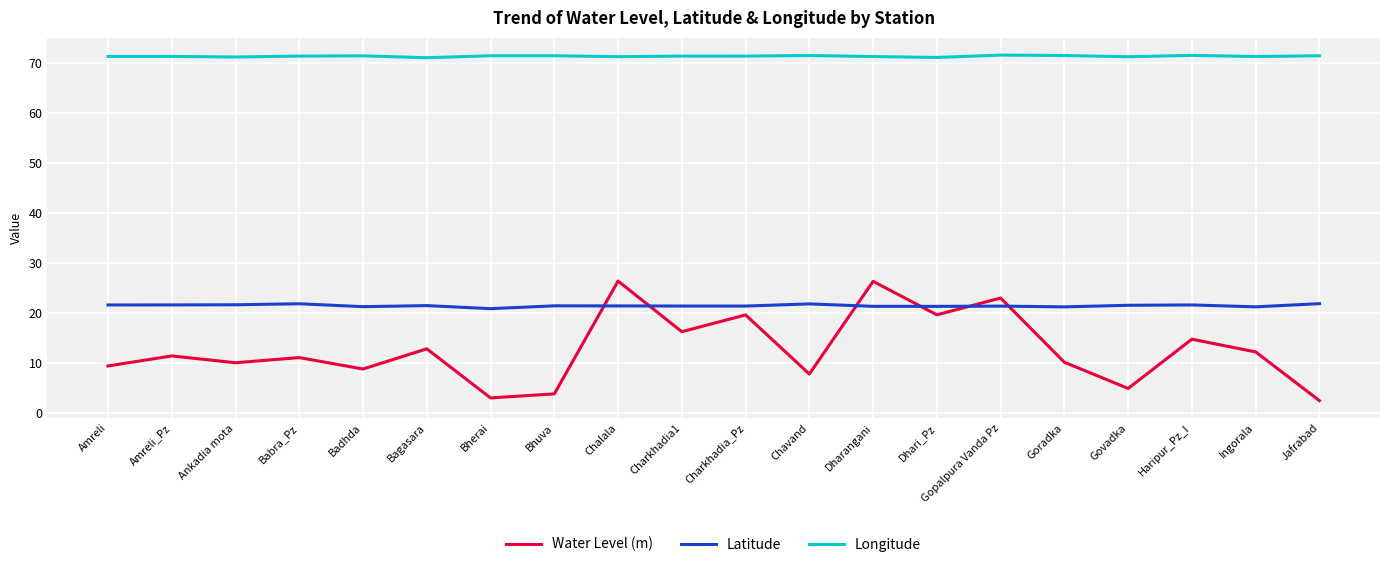

What is the spread (max minus min) of values at Goradka?

61.2